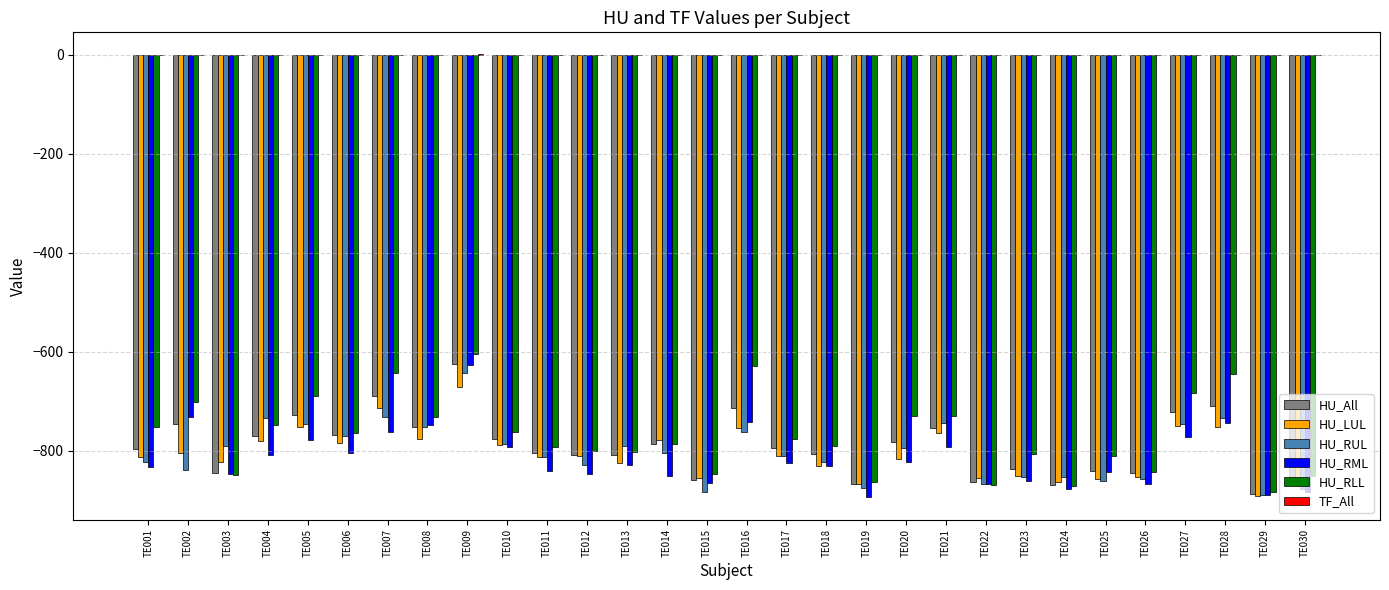

How many groups of bars are there?

30